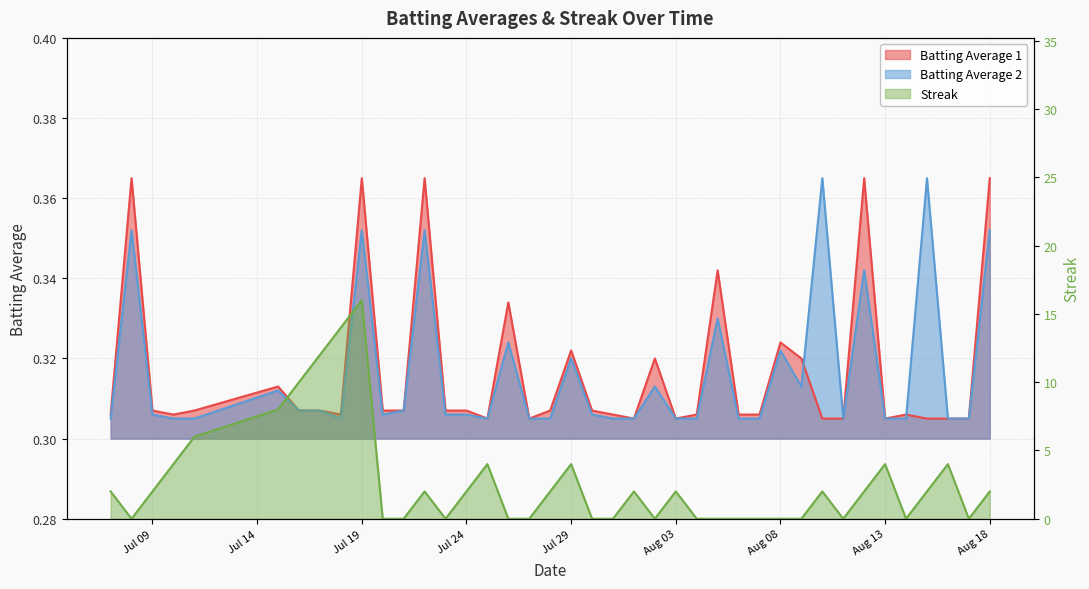

What is the value of the Batting Average 1 point at the 33rd from the left?

0.3